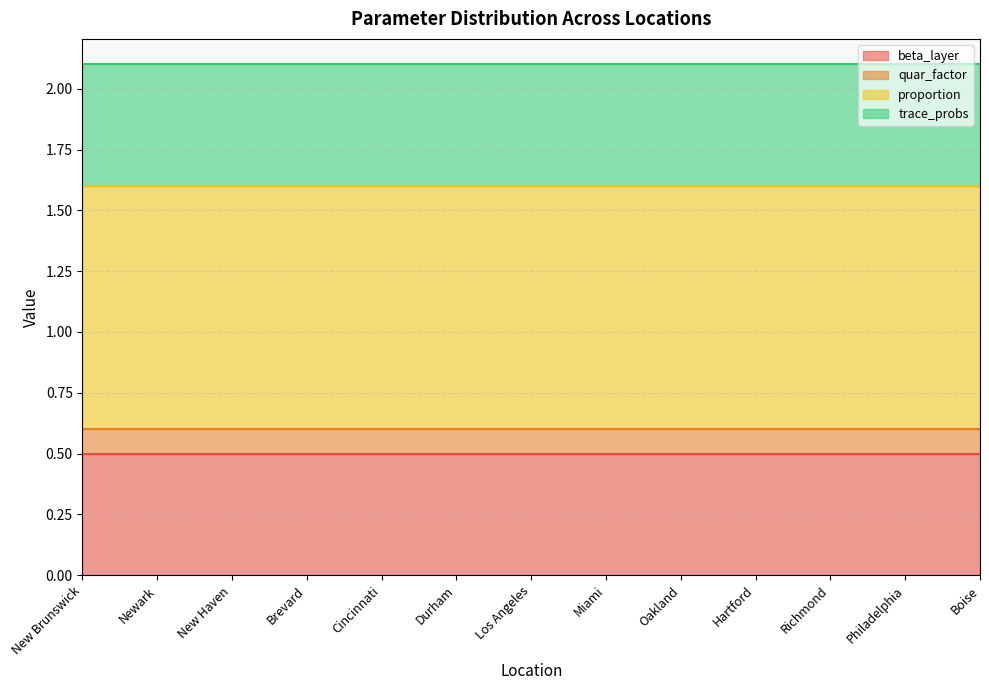

What is the approximate value of trace_probs at Durham?

0.5